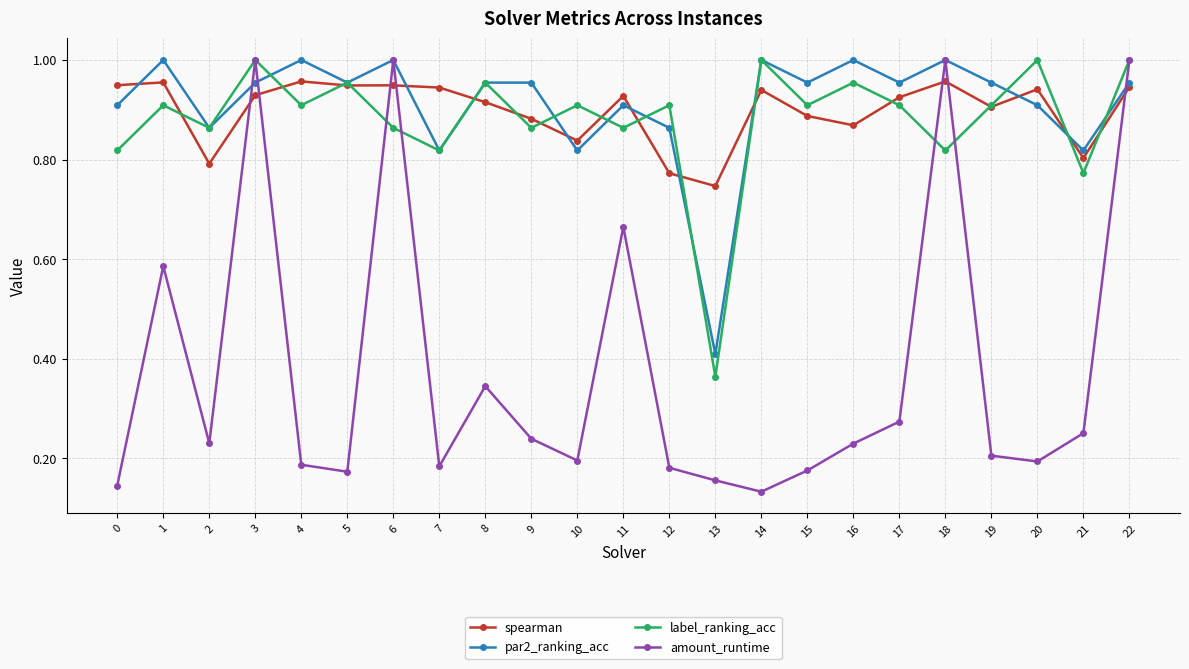

Rank the series at 0 from lowest to highest value.

amount_runtime, label_ranking_acc, par2_ranking_acc, spearman